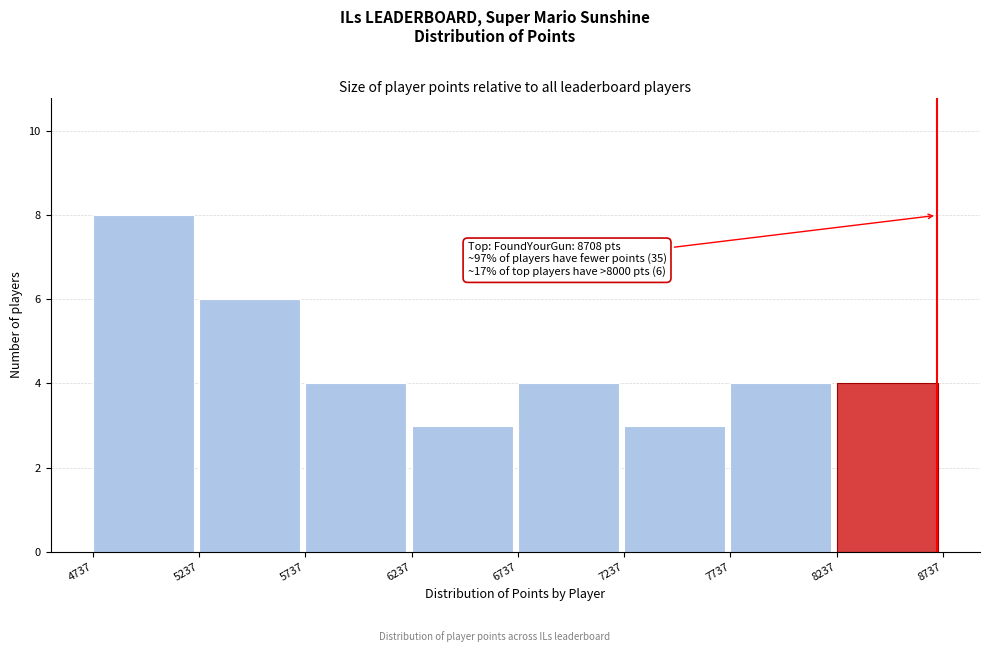

Which range on the x-axis has the tallest bar?

4737 to 5237